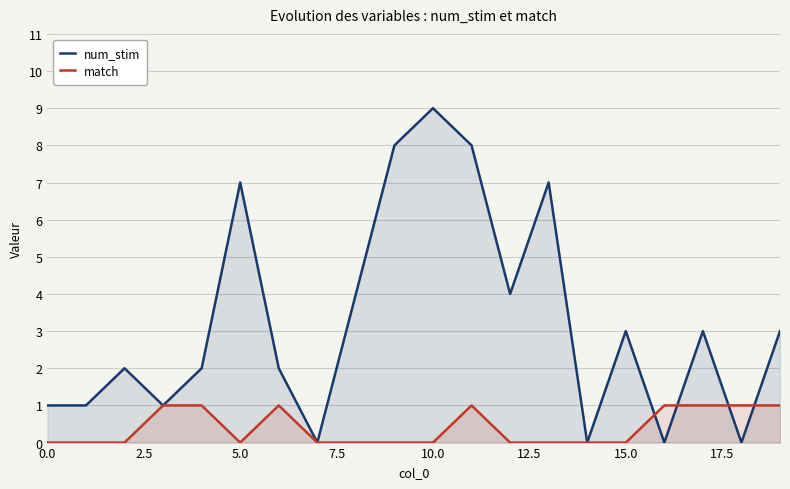

List the series in order of their peak value, highest first.

num_stim, match